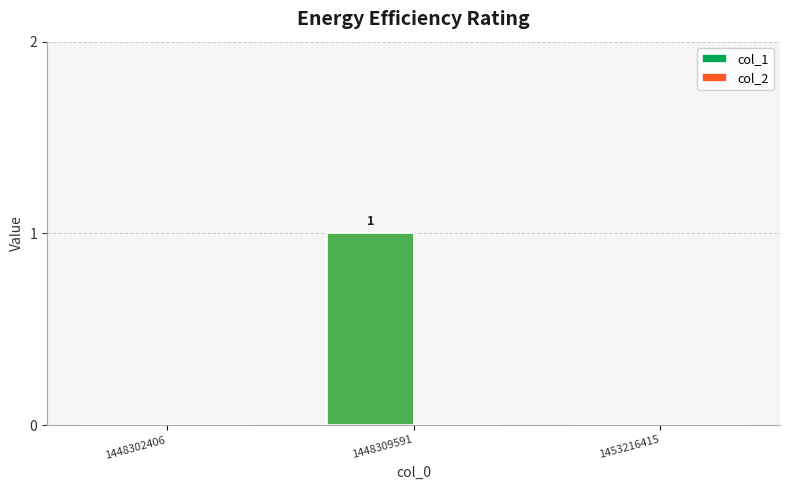

Which label corresponds to the largest value in the chart?

1448309591